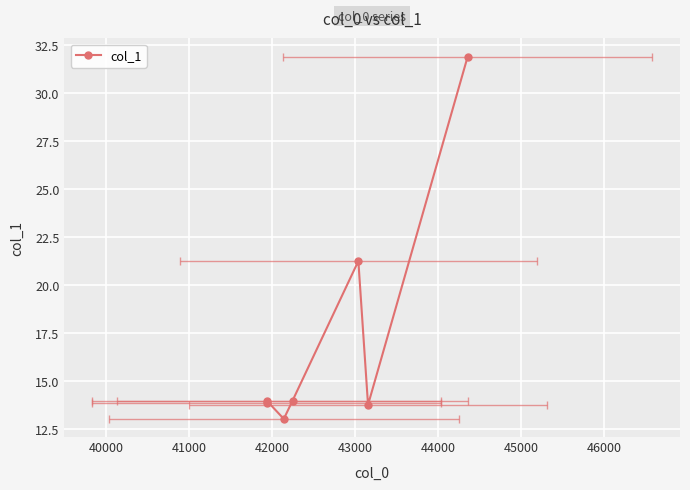

The value at 40000 is 21.2. True or false?

False